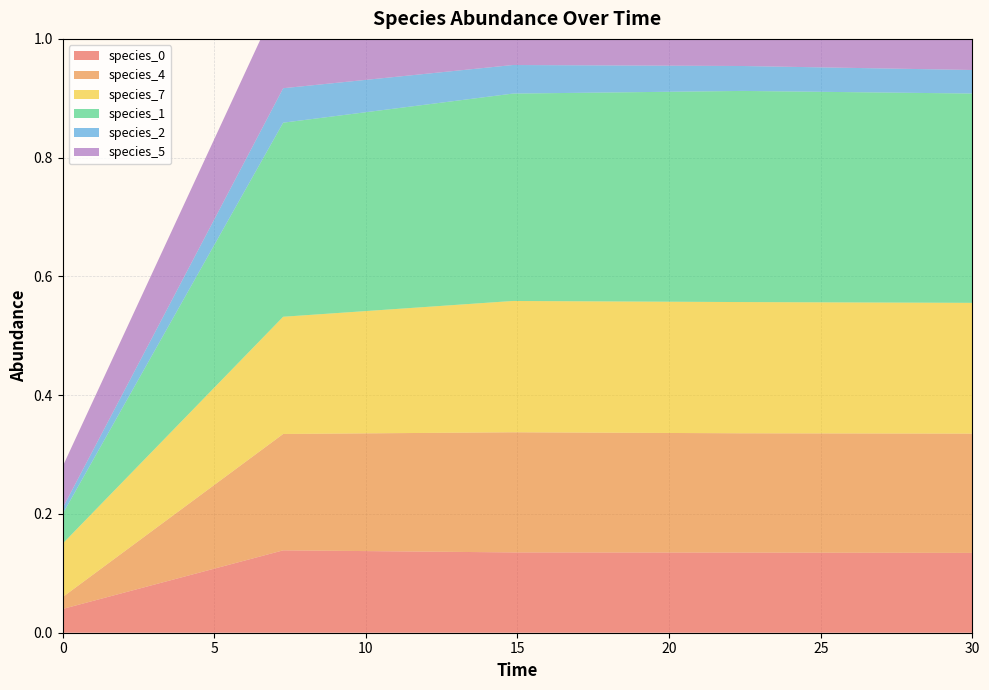

Reading left to right, extract all data points from this chart.

species_0: 0.0	0.1	0.1	0.1	0.1
species_4: 0.0	0.2	0.2	0.2	0.2
species_7: 0.1	0.2	0.2	0.2	0.2
species_1: 0.1	0.3	0.3	0.4	0.4
species_2: 0.0	0.1	0.0	0.0	0.0
species_5: 0.1	0.2	0.2	0.2	0.2